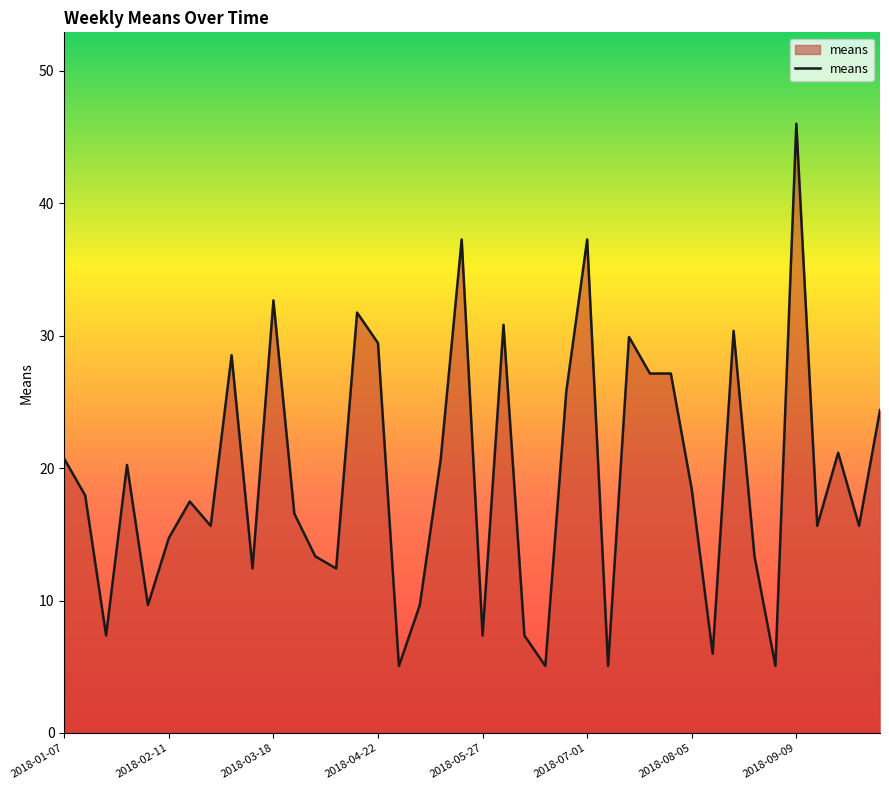

What is the maximum value shown in the chart?

46.0